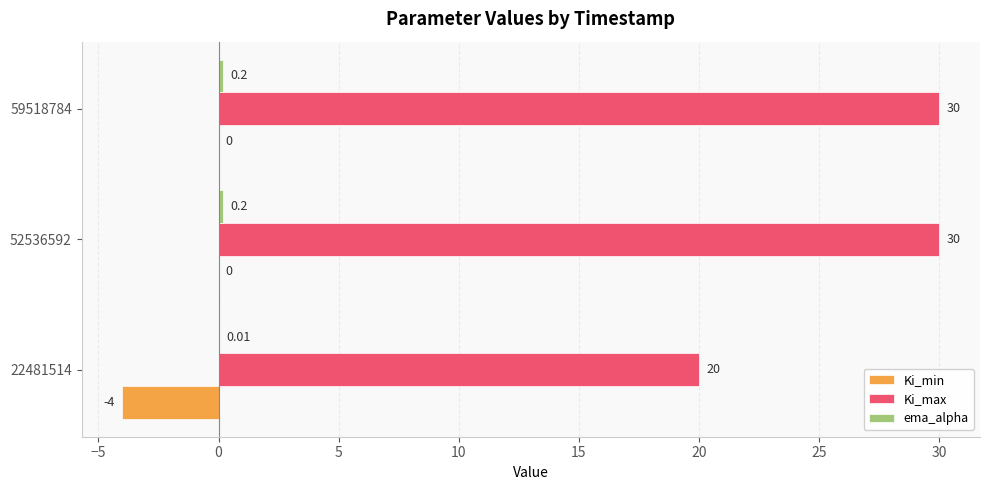

Between 22481514 and 59518784, which series saw the biggest shift?

Ki_max